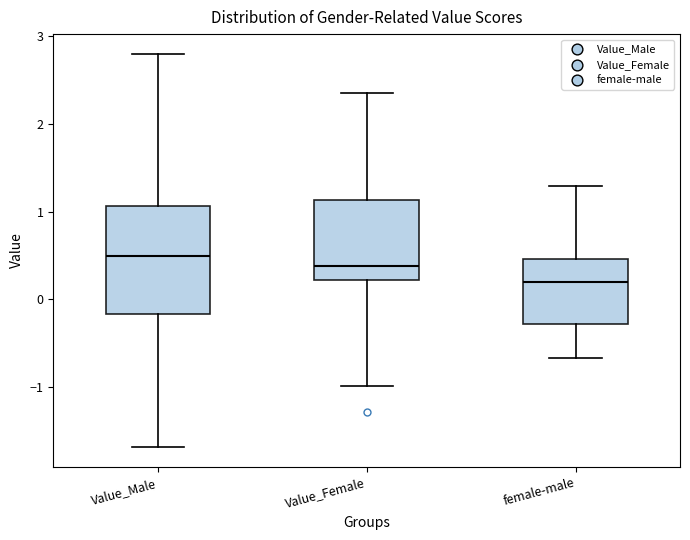

Which box's median line is the highest?

Value_Male